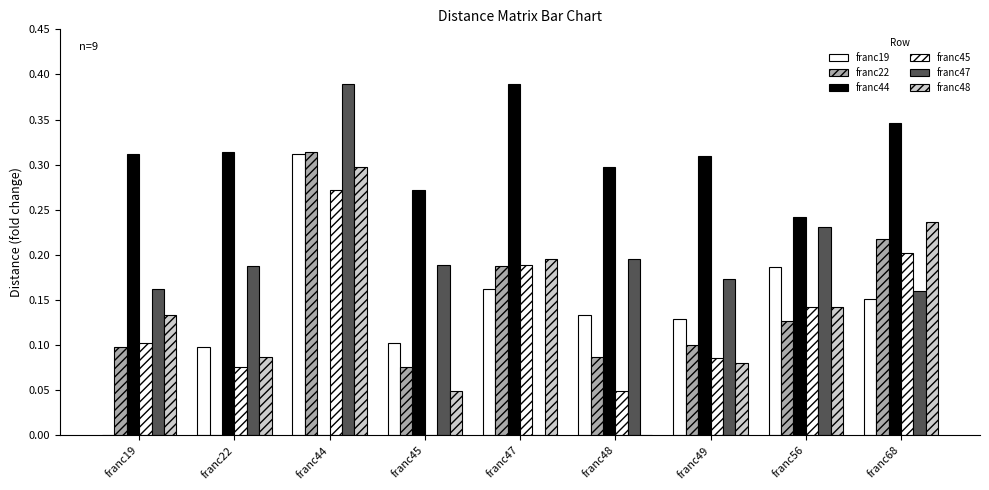

Read the franc22 value at franc56.

0.1